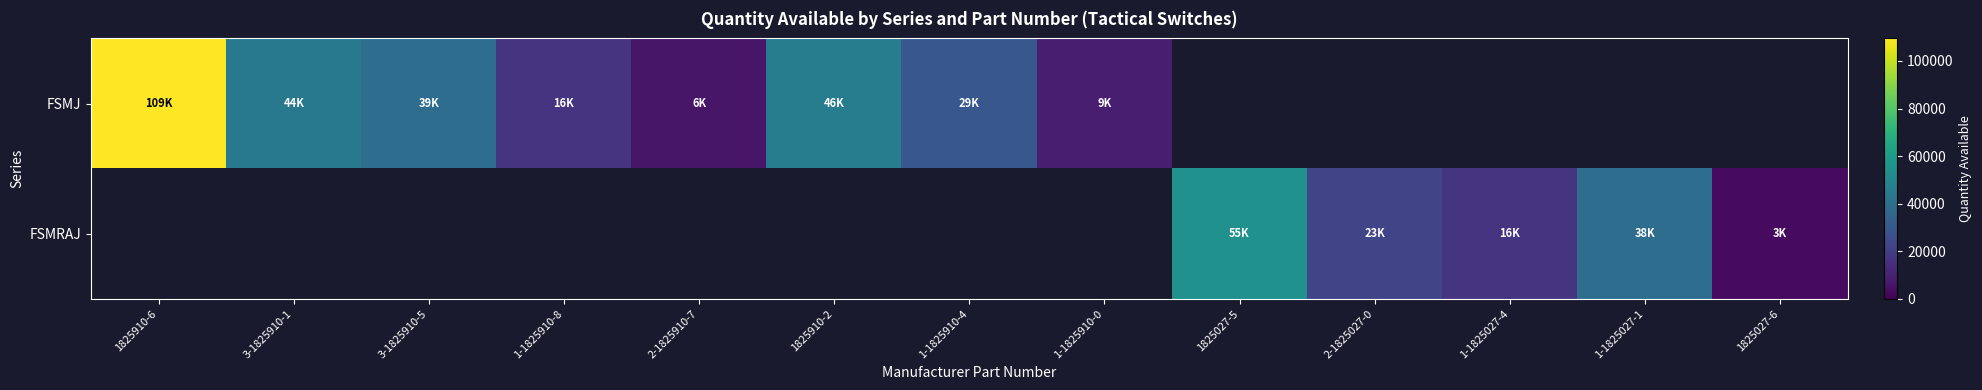

At which label is FSMJ closest to 58052?

1825910-2